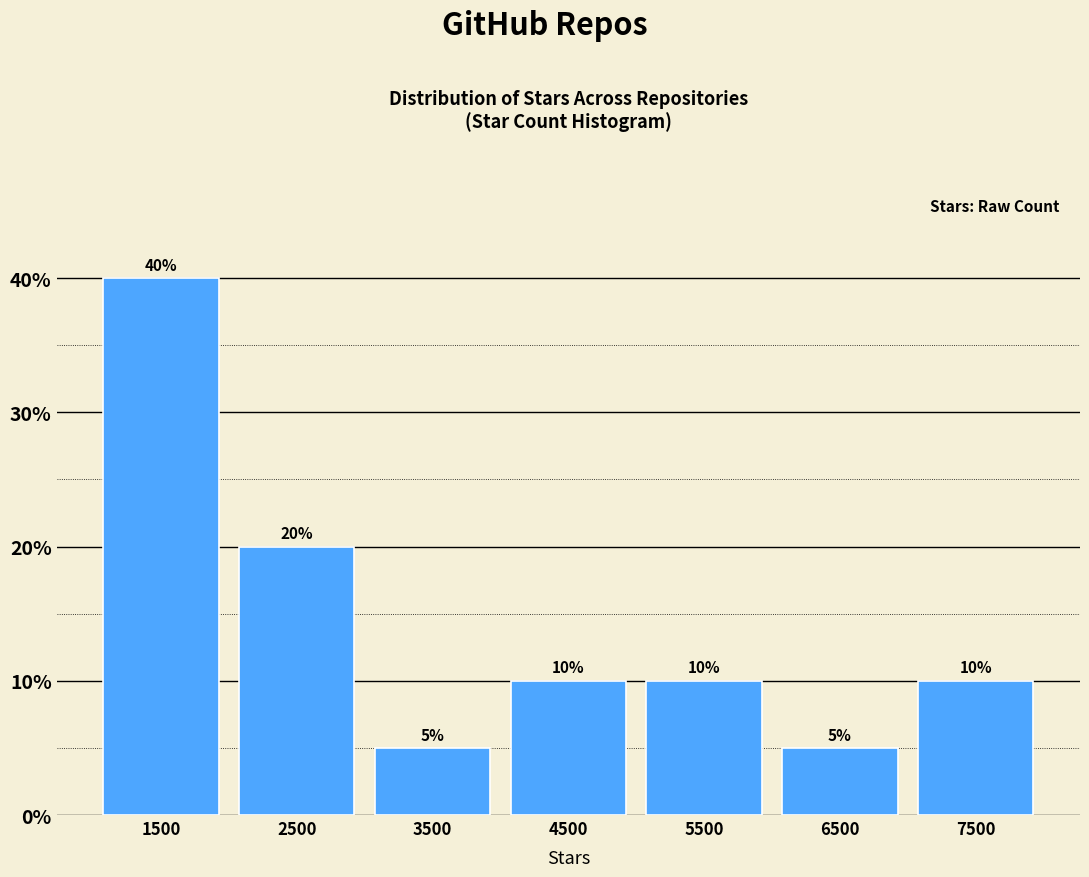

Reading left to right, transcribe this chart: for each bar, give the range it covers on the x-axis and its height.

1000 to 2000: 40
2000 to 3000: 20
3000 to 4000: 5
4000 to 5000: 10
5000 to 6000: 10
6000 to 7000: 5
7000 to 8000: 10